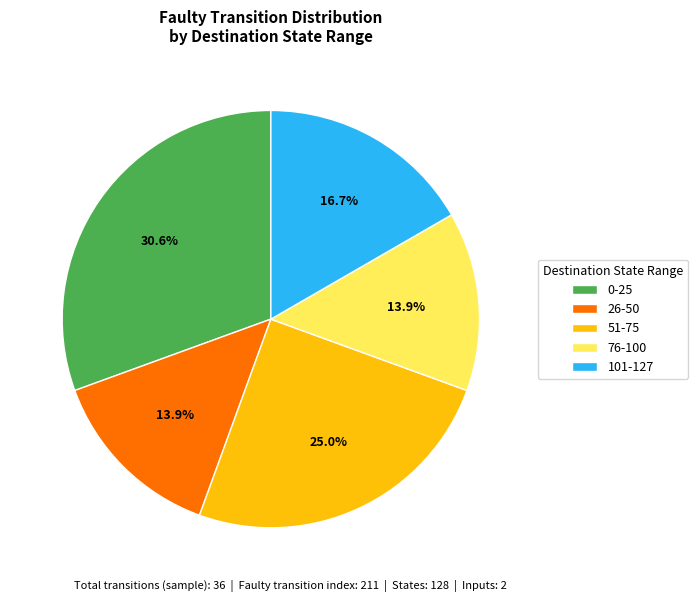

Is 51-75 the majority of the pie?

No